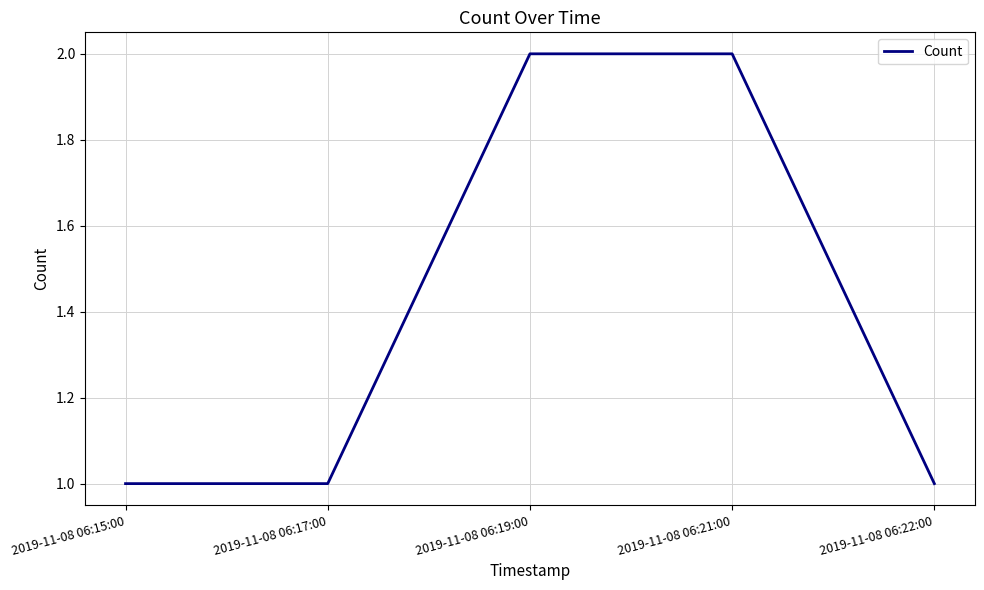

Count the number of categories in the chart.

5